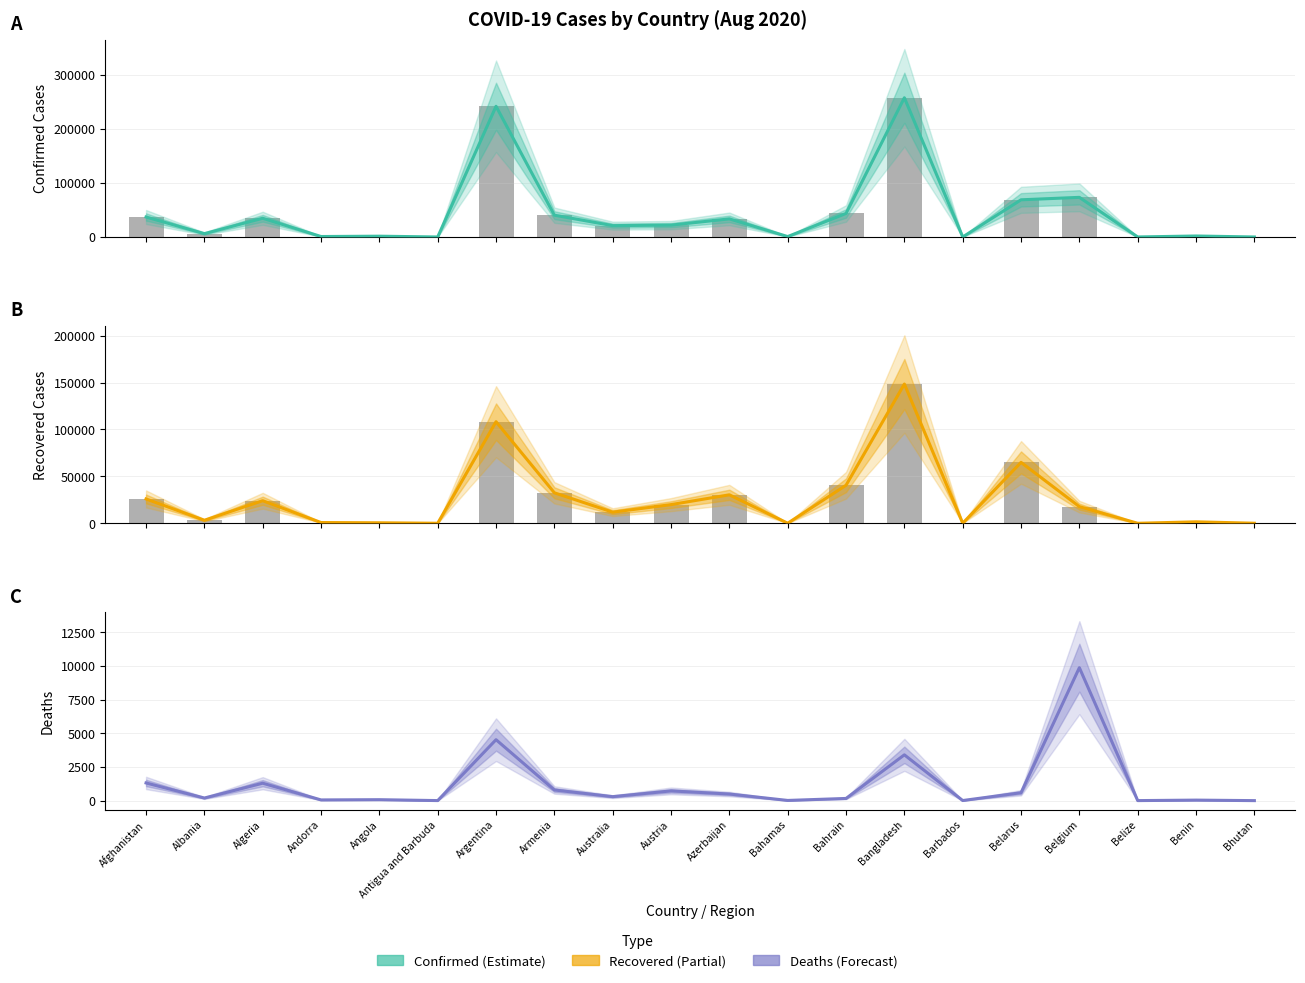

What is the value of the Estimate bar at the 5th from the left?

1572